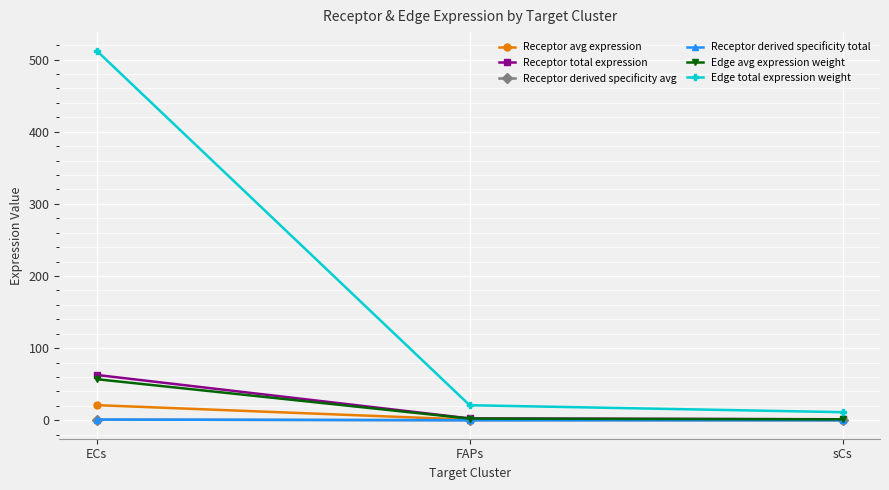

List the labels in order of Edge total expression weight value, largest first.

ECs, FAPs, sCs